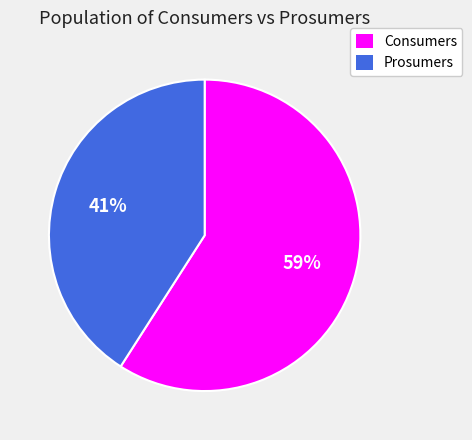

What percentage is the Consumers slice, to the nearest percent?

59%